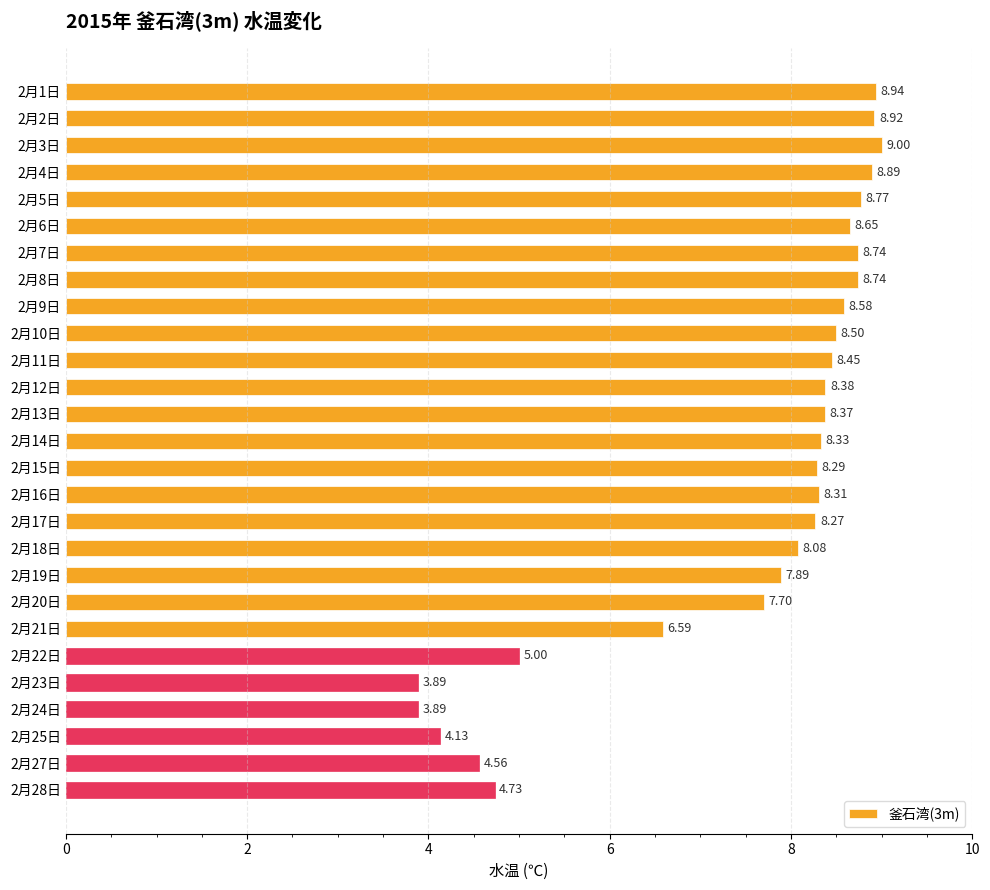

Does the chart contain stacked bars?

No